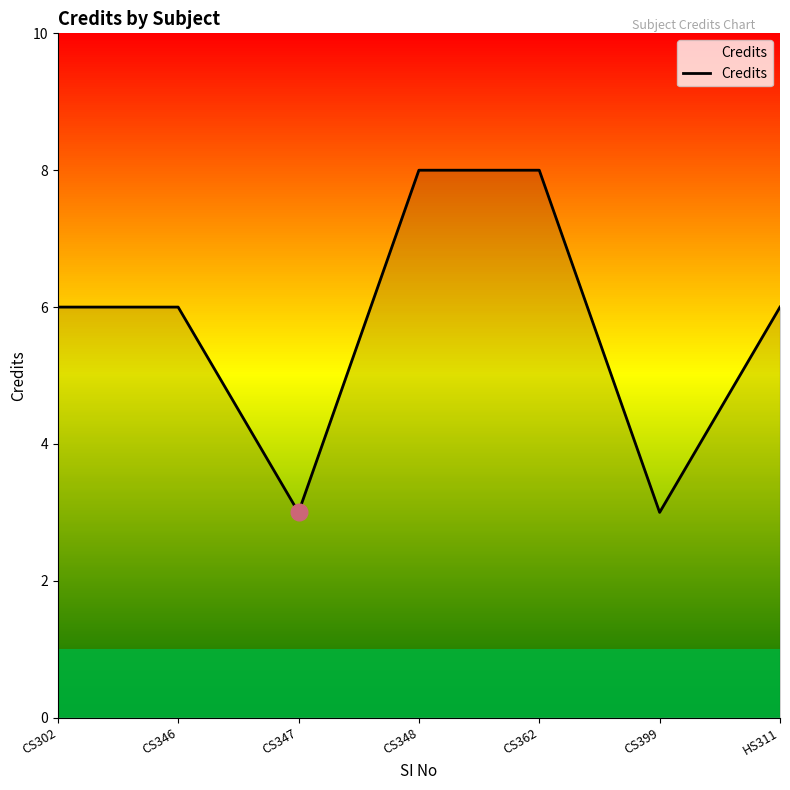

What is the difference between the maximum and minimum values?

5